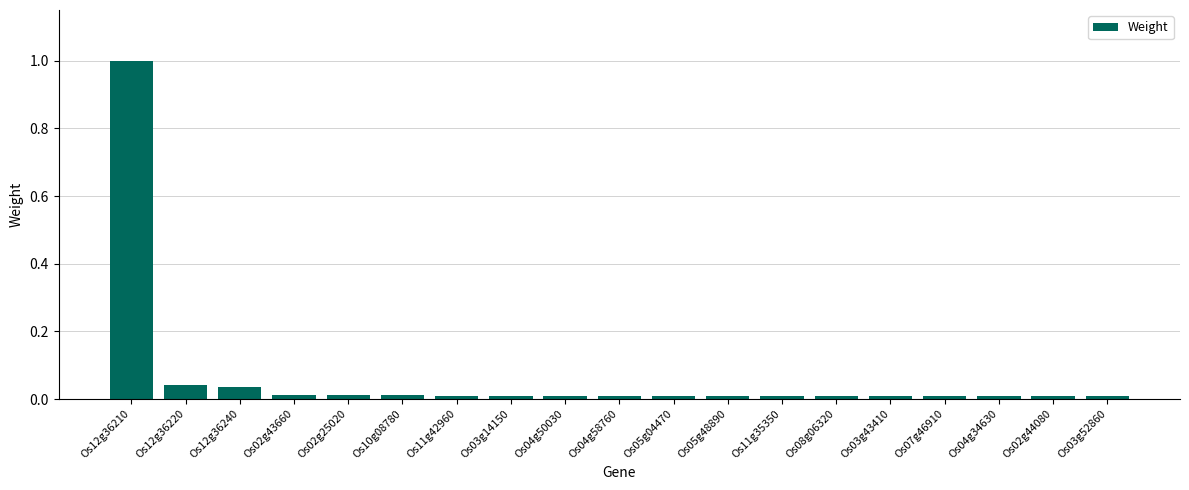

What is the label of the 14th bar from the right?

Os10g08780